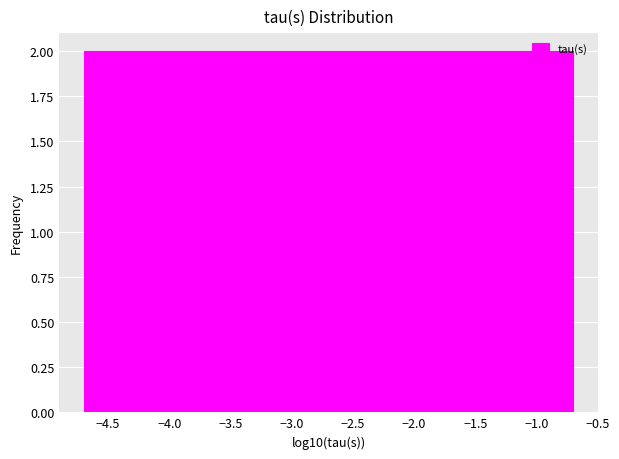

Reading left to right, transcribe this chart: for each bar, give the range it covers on the x-axis and its height. Neither the bar edges nor the heights are printed on the chart, so give them approximately, as read against the axes.

-4.70 to -4.45: 2
-4.45 to -4.15: 2
-4.15 to -3.90: 2
-3.90 to -3.65: 2
-3.65 to -3.35: 2
-3.35 to -3.10: 2
-3.10 to -2.85: 2
-2.85 to -2.55: 2
-2.55 to -2.30: 2
-2.30 to -2.05: 2
-2.05 to -1.75: 2
-1.75 to -1.50: 2
-1.50 to -1.25: 2
-1.25 to -0.95: 2
-0.95 to -0.70: 2